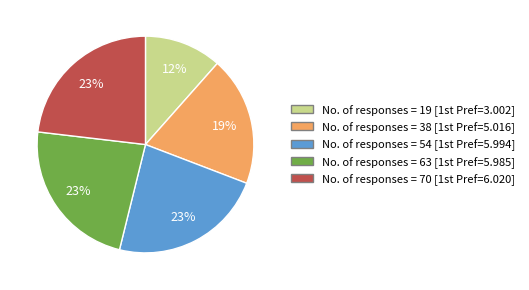

How many segments does this pie chart have?

5